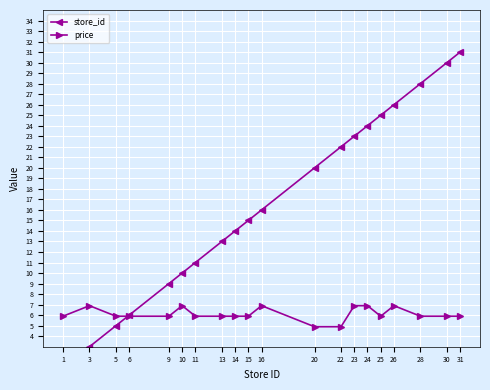

At which category is the sum across all series the highest?

31